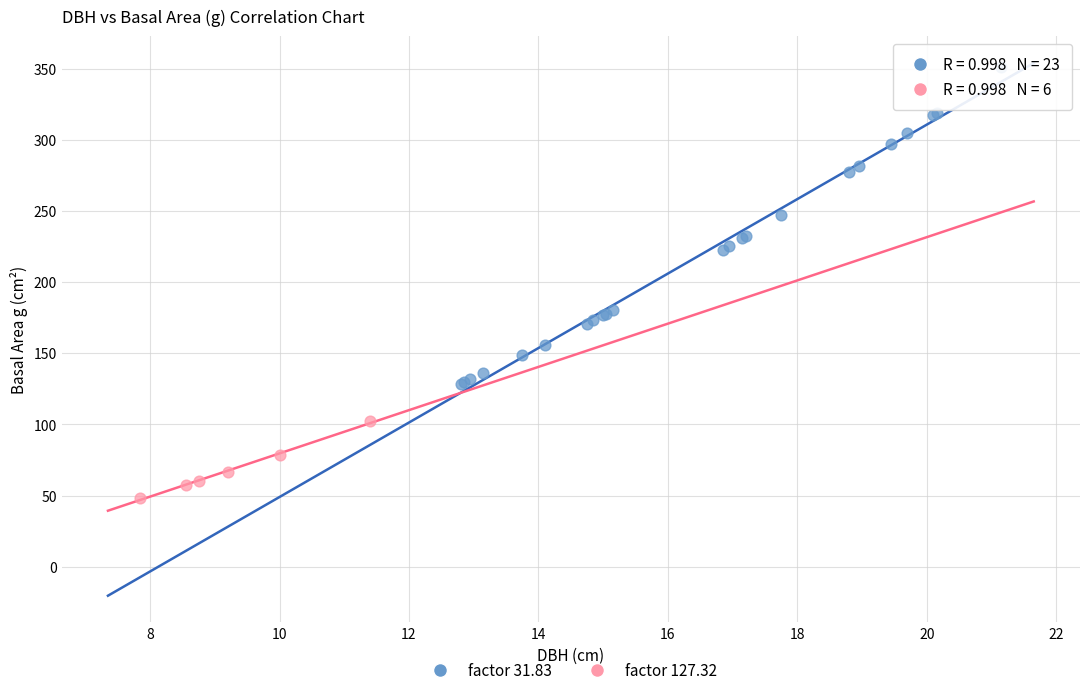

Which series reaches the maximum Y coordinate?

factor 31.83